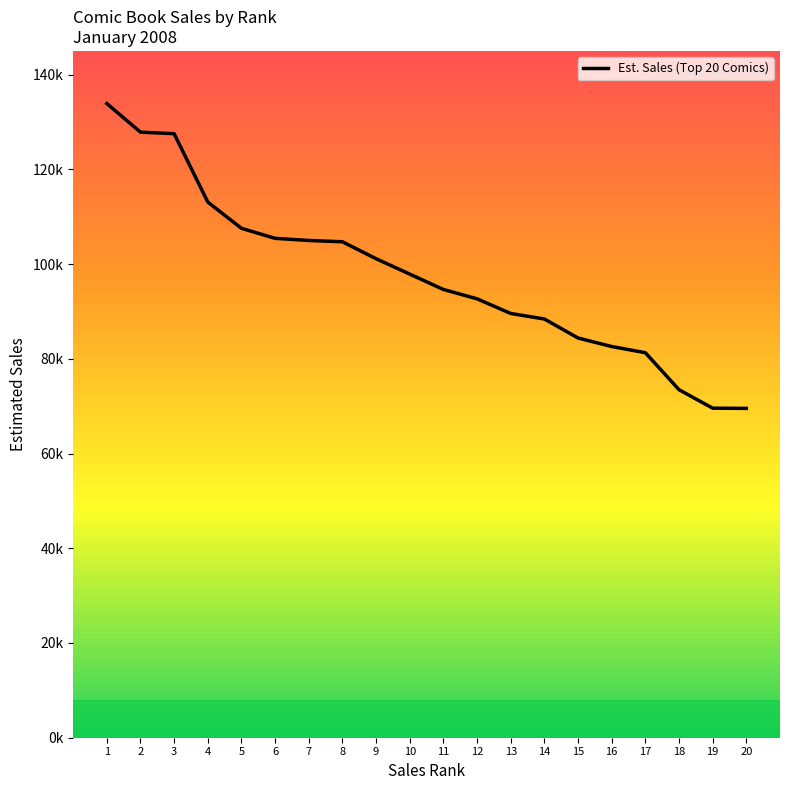

What is the difference between the second highest and second lowest values?

58283